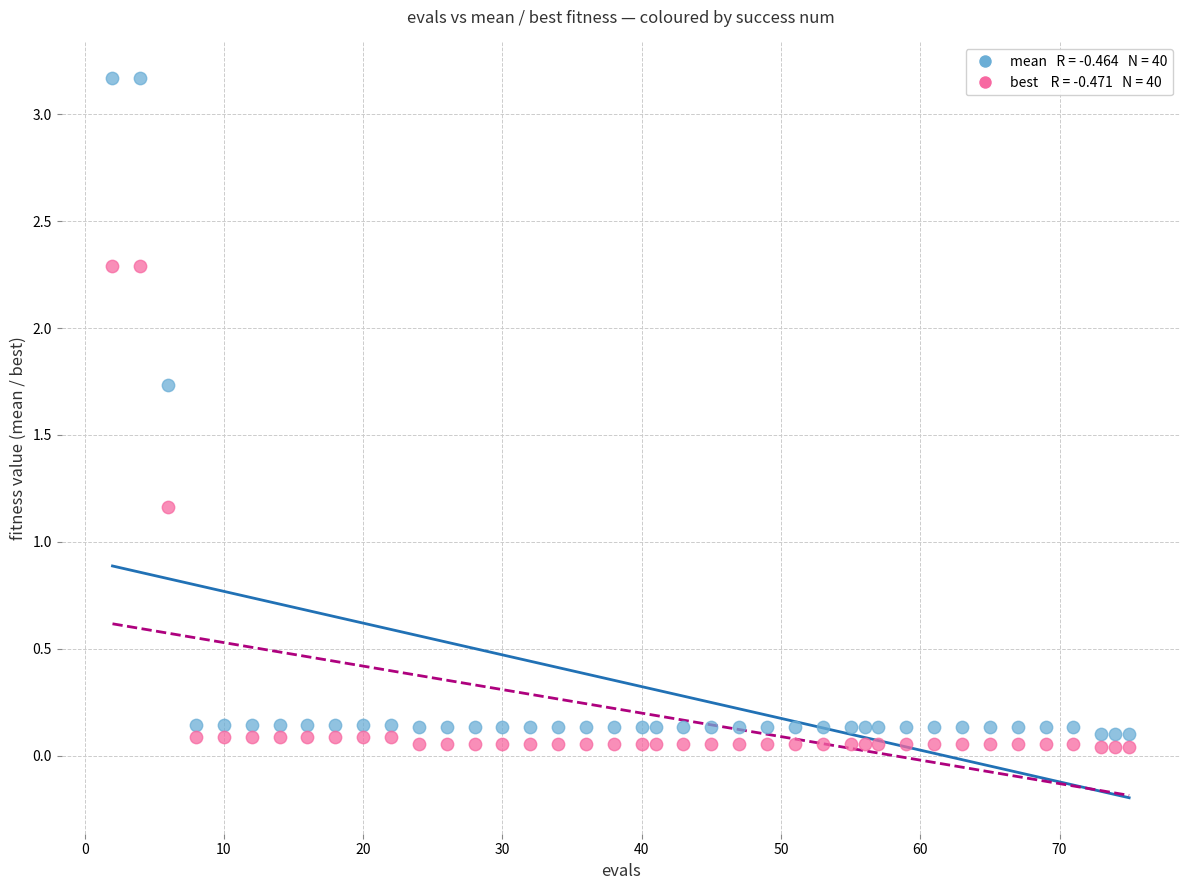

Across all data points, what is the range of Y values (max minus min)?

3.1